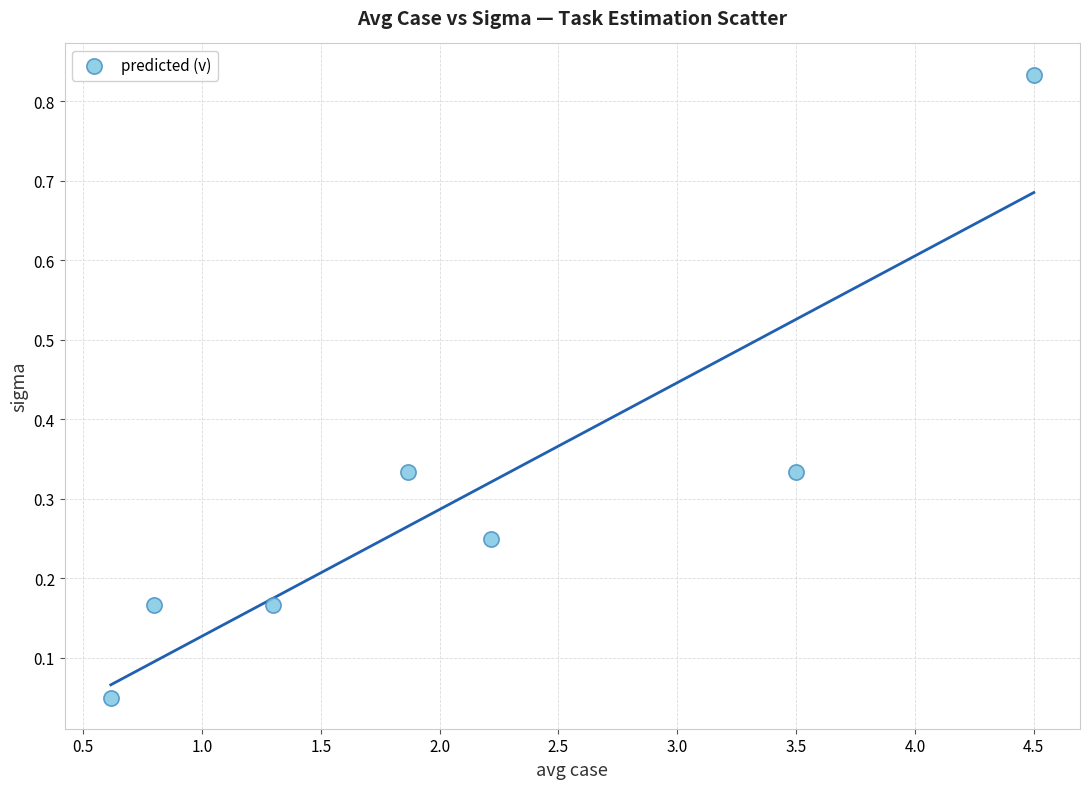

What is the range of X values (max minus min)?

3.9